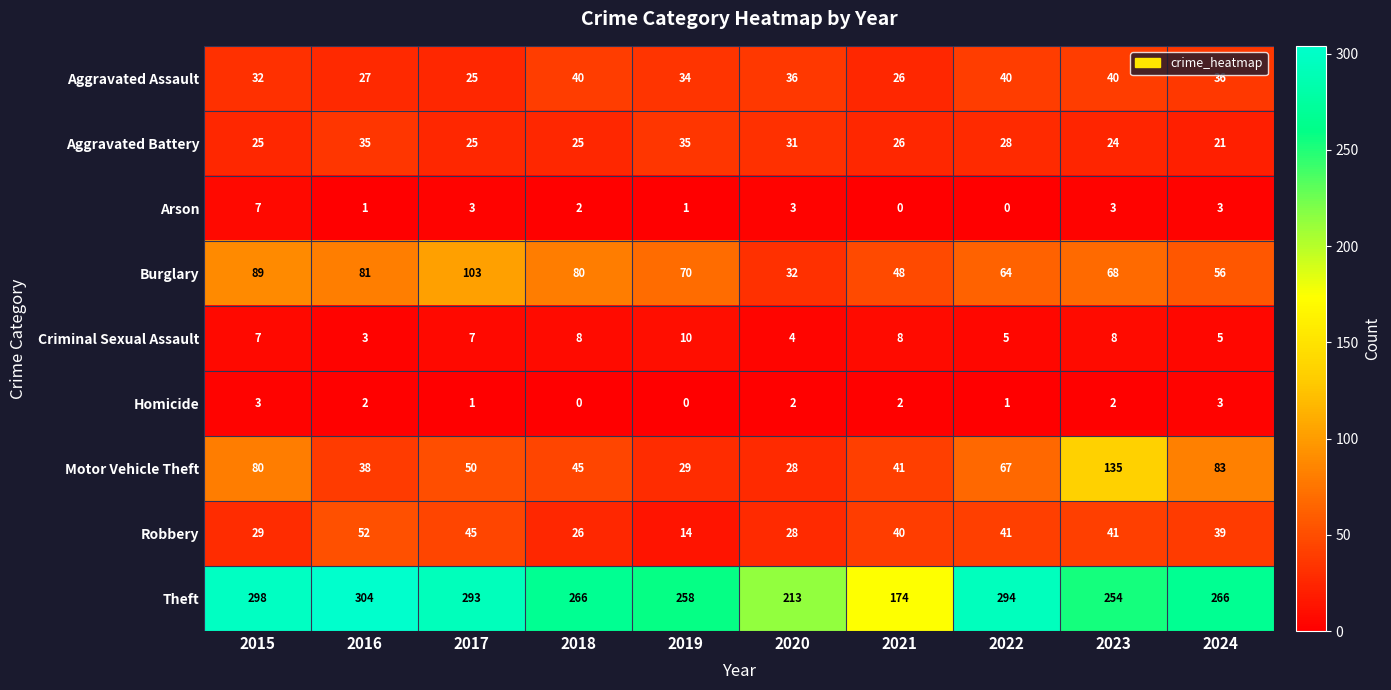

What is the maximum value shown in the chart?

304